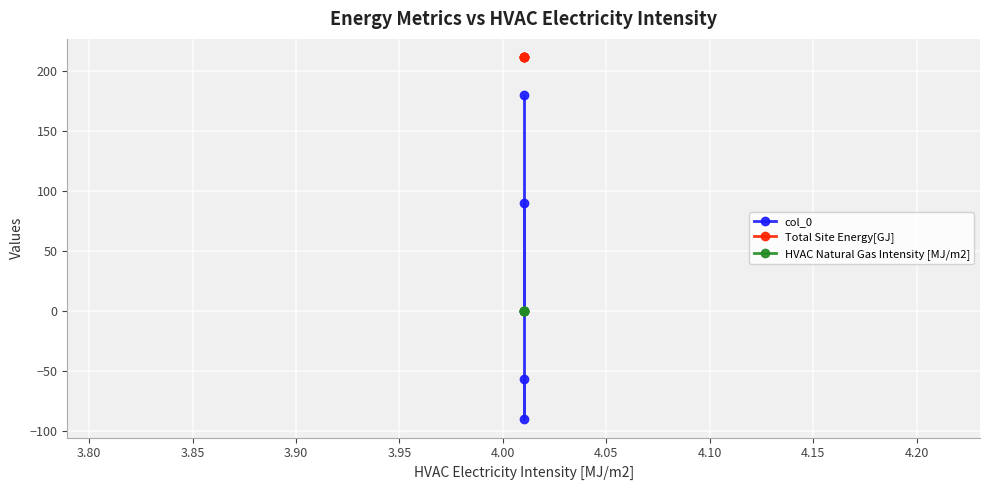

Is the value of Total Site Energy[GJ] at 3.90 greater than the value of col_0 at 3.95?

Yes